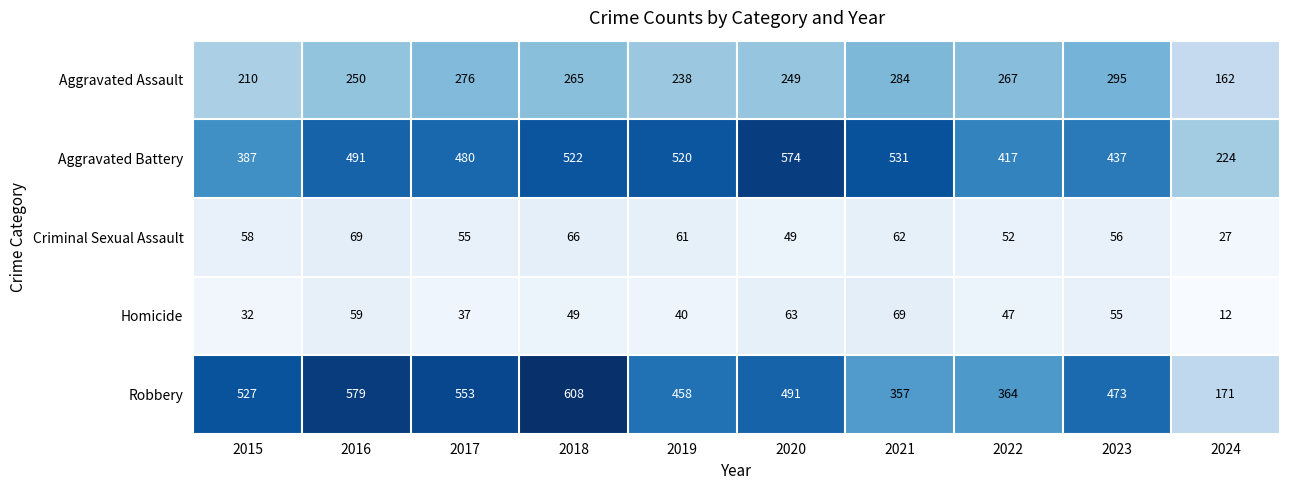

Between 2016 and 2022, which series saw the biggest shift?

Robbery